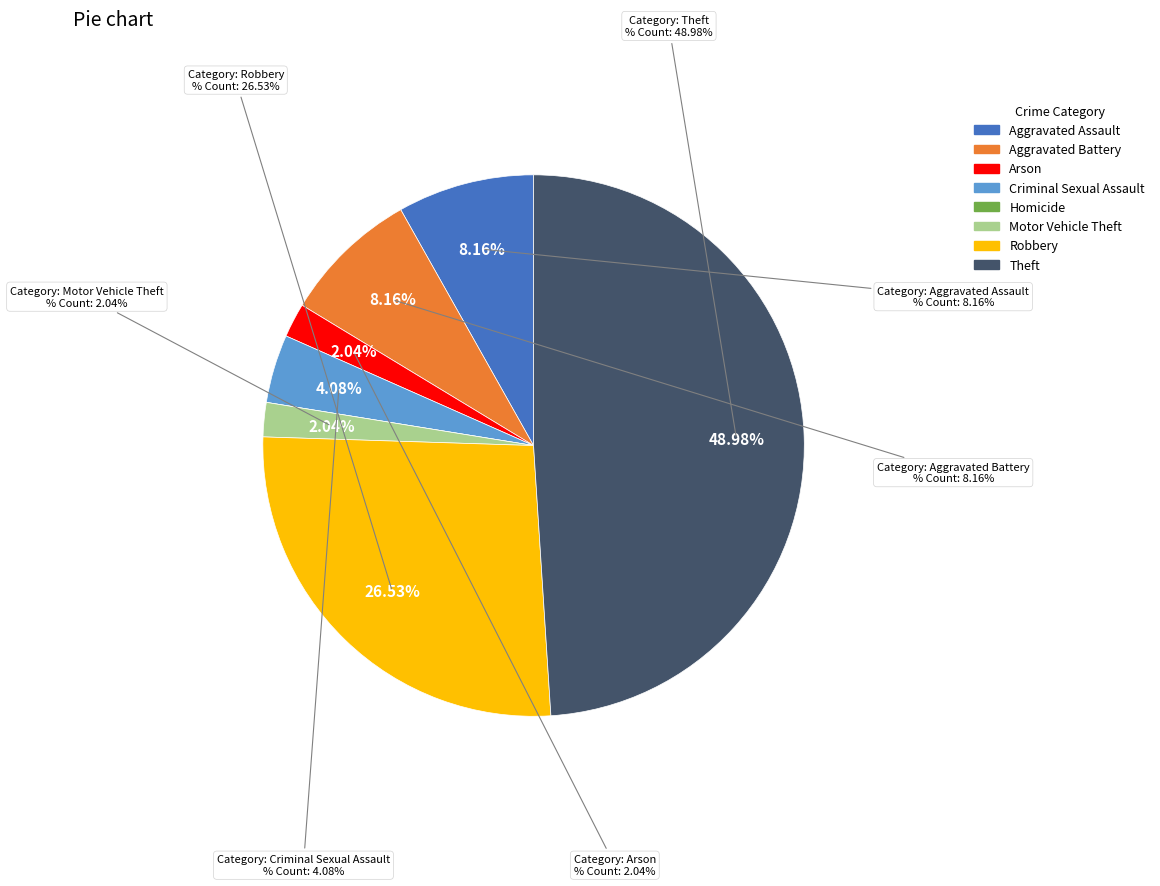

Which category has the biggest portion of the pie?

Theft